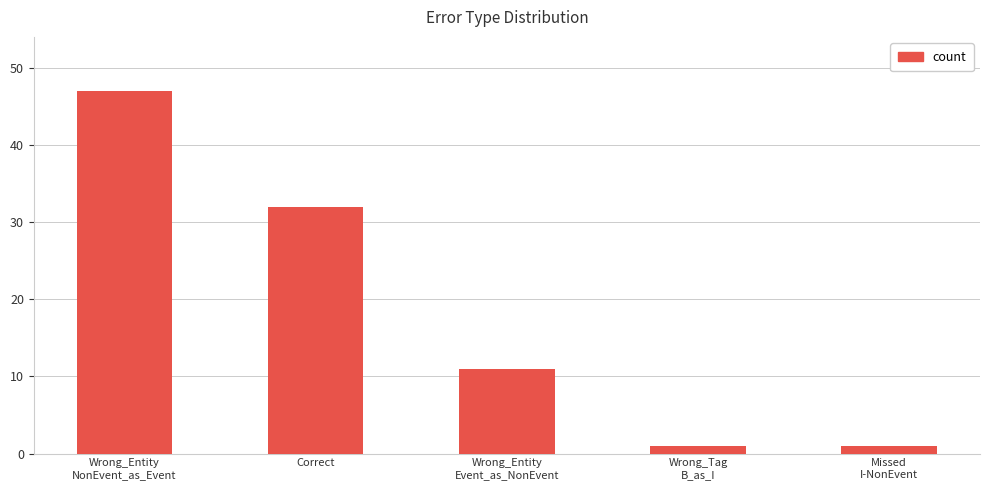

What is the smallest value displayed?

1